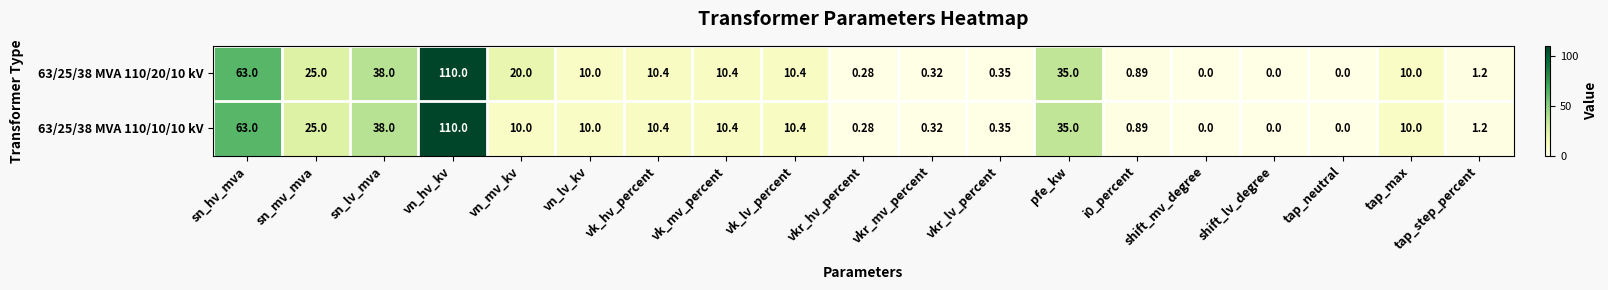

At which category does the chart reach its peak across all series?

vn_hv_kv